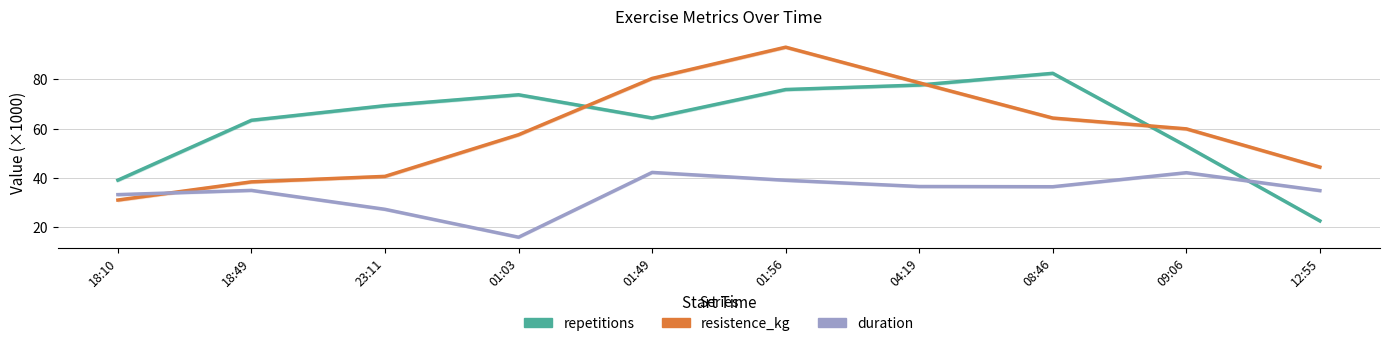

What position from the left is 18:49?

2